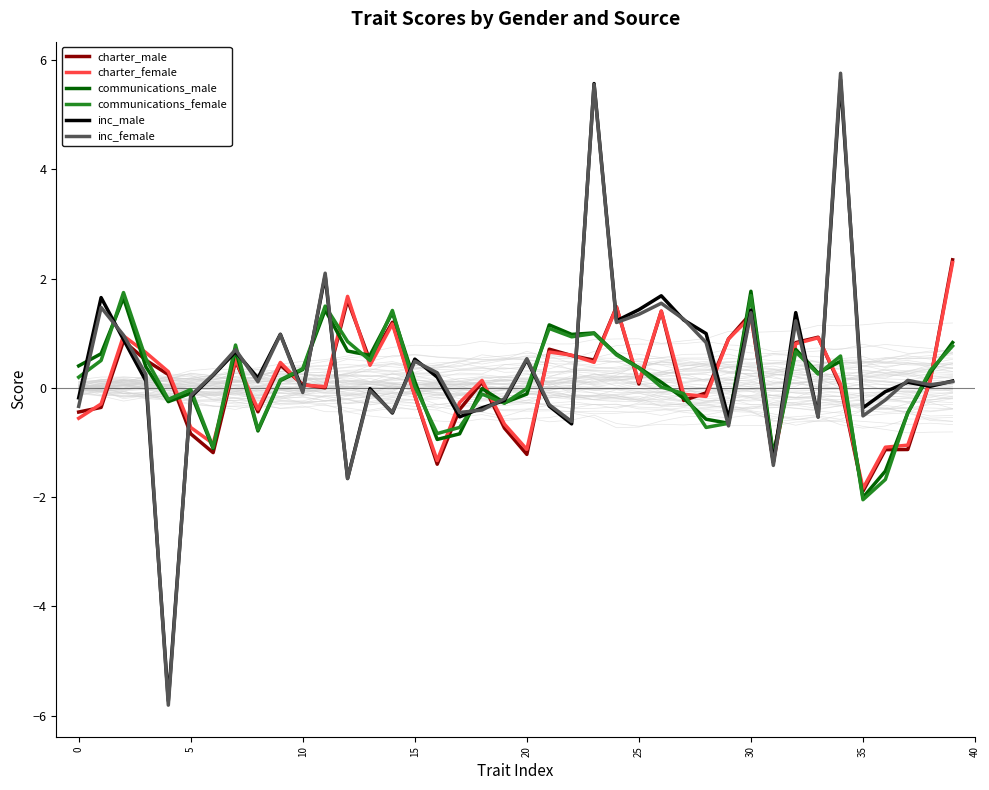

Between 38 and 31, which is larger?

38